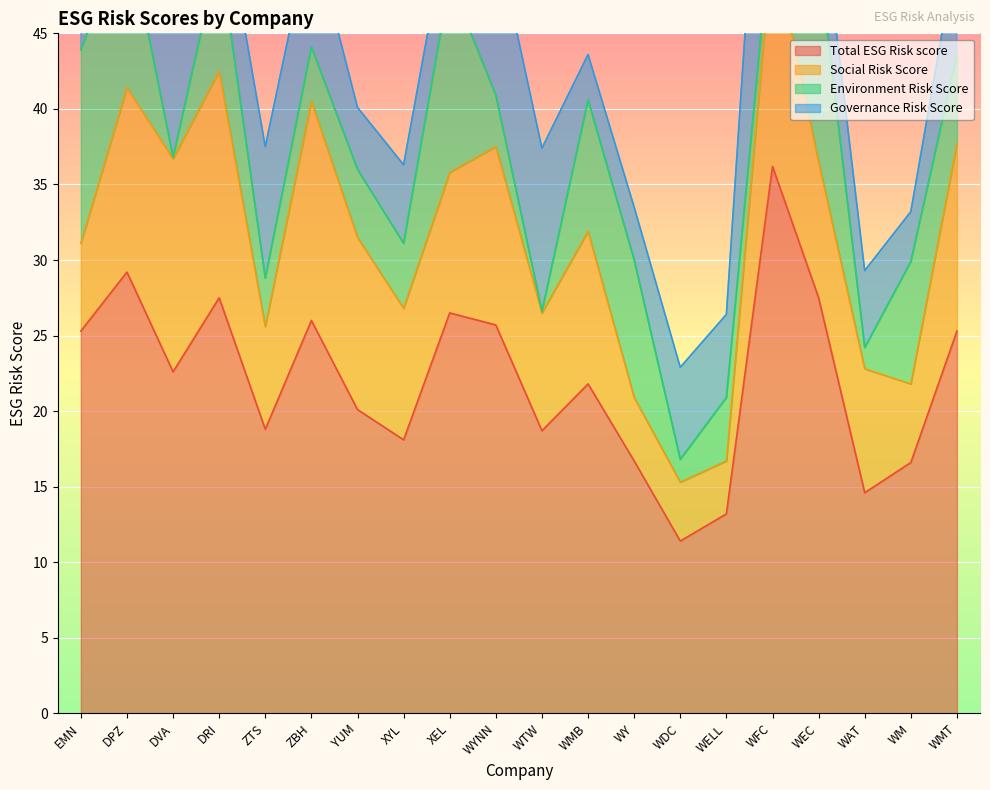

Where is the first local minimum for Governance Risk Score?

DPZ